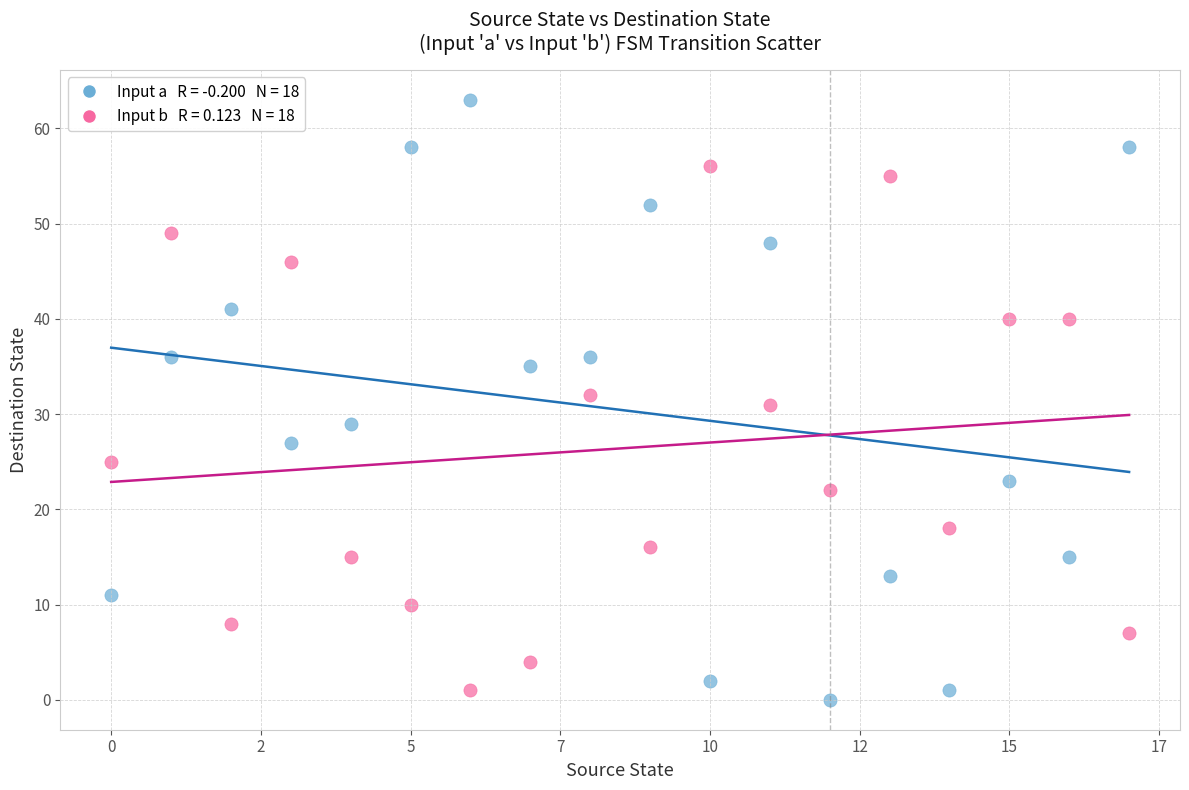

Across all data points, what is the range of Y values (max minus min)?

63